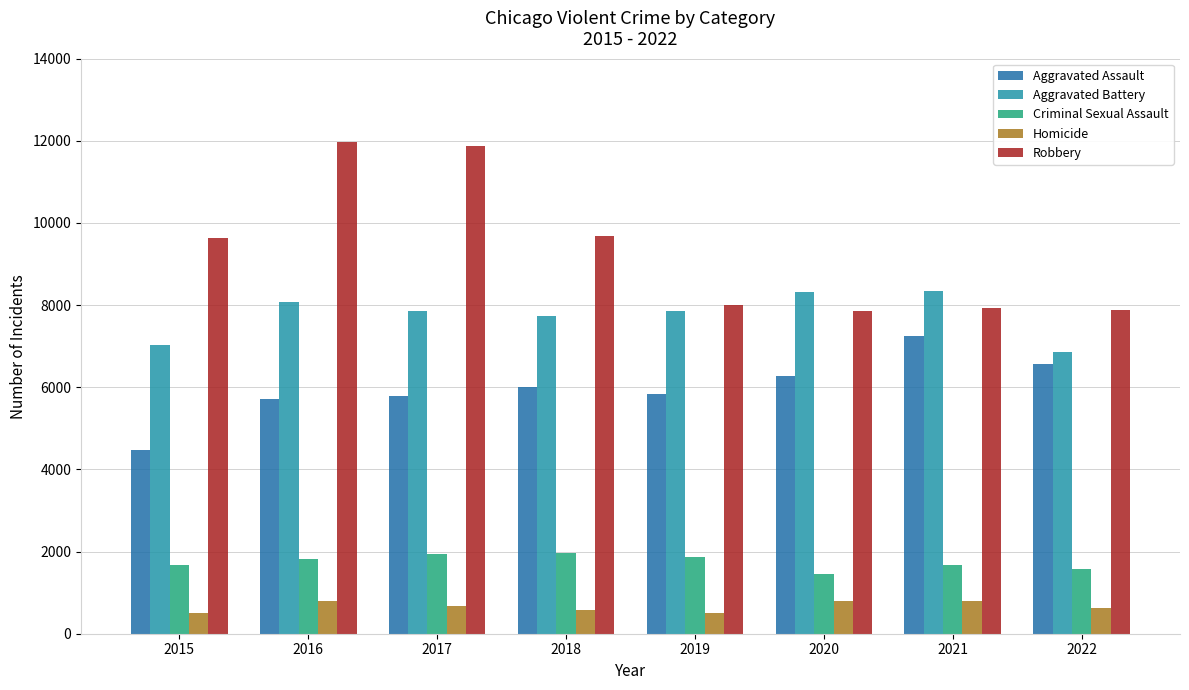

What is the value of the Aggravated Assault bar at the 1st from the left?

4480